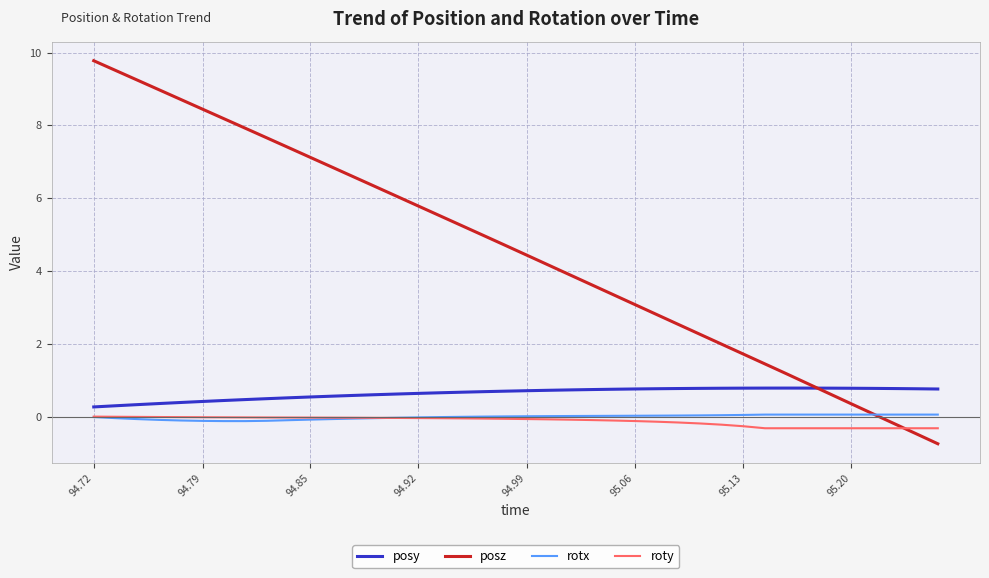

What is the minimum value shown in the chart?

-0.7